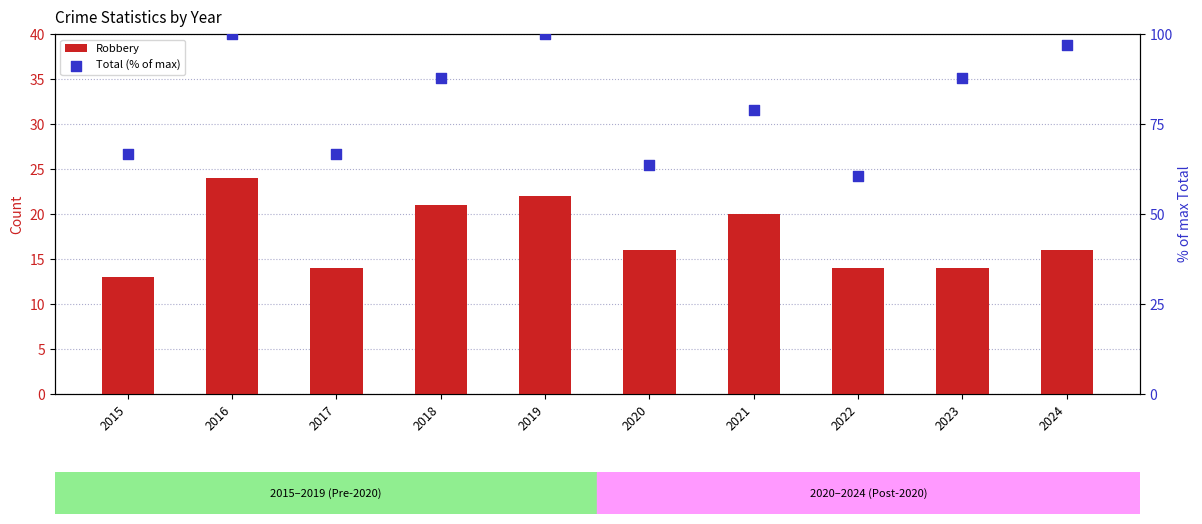

Which series has the largest total across all categories?

Total (% of max)